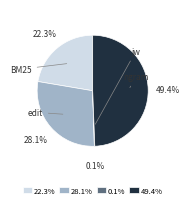

Which has a higher value, edit or jw?

edit